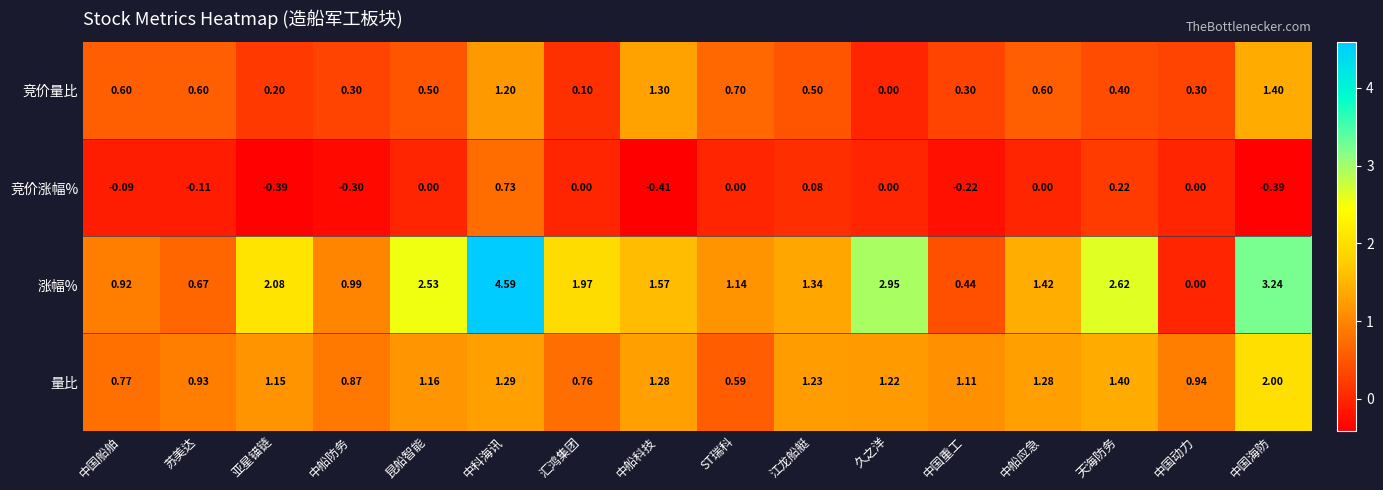

Which series has the largest total across all categories?

涨幅%